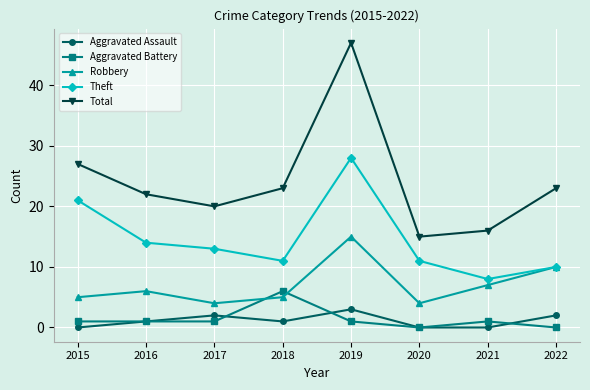

True or false: Total and Theft cross at least once.

False